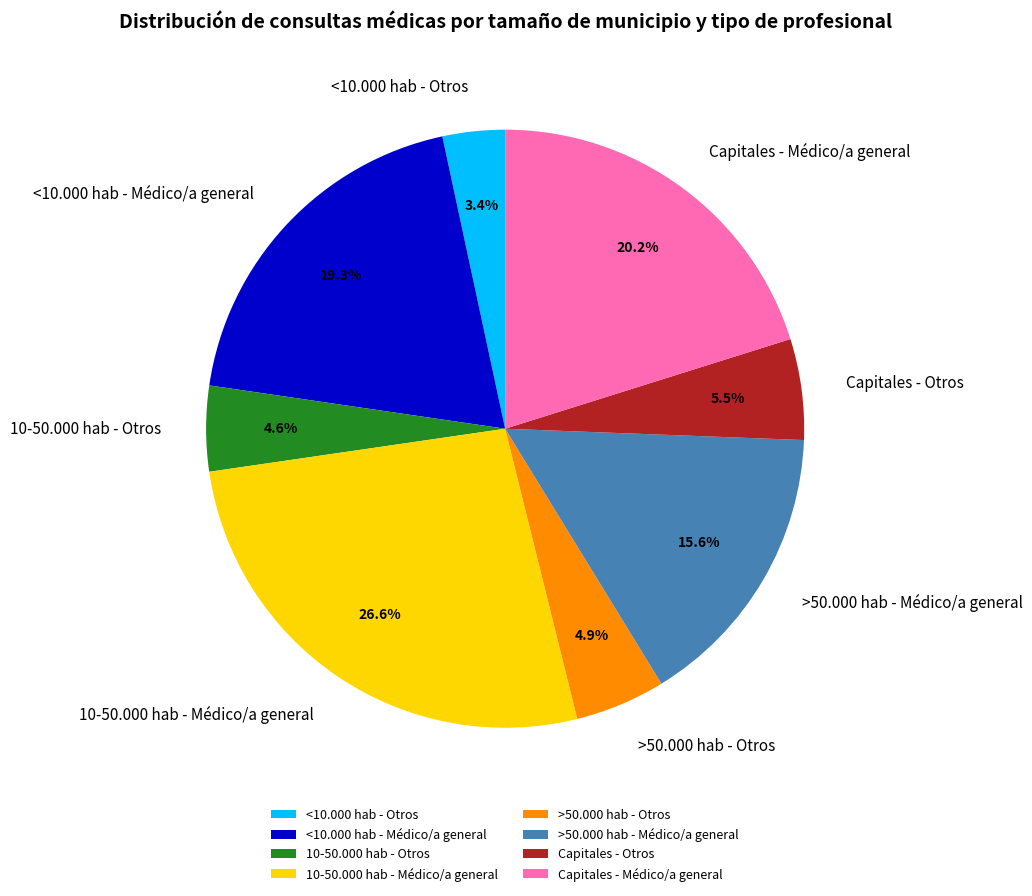

What is the largest slice in the pie chart?

10-50.000 hab - Médico/a general